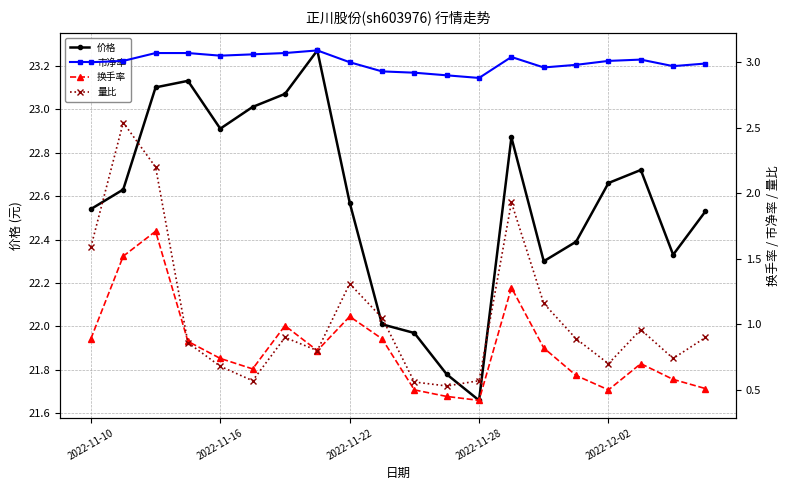

Reading left to right, extract all data points from this chart.

价格: 22.5	22.6	23.1	23.1	22.9	23.0	23.1	23.3	22.6	22.0	22.0	21.8	21.7	22.9	22.3	22.4	22.7	22.7	22.3	22.5
市净率: 3.0	3.0	3.1	3.1	3.0	3.1	3.1	3.1	3.0	2.9	2.9	2.9	2.9	3.0	3.0	3.0	3.0	3.0	3.0	3.0
换手率: 0.9	1.5	1.7	0.9	0.7	0.7	1.0	0.8	1.1	0.9	0.5	0.5	0.4	1.3	0.8	0.6	0.5	0.7	0.6	0.5
量比: 1.6	2.5	2.2	0.9	0.7	0.6	0.9	0.8	1.3	1.1	0.6	0.5	0.6	1.9	1.2	0.9	0.7	1.0	0.7	0.9